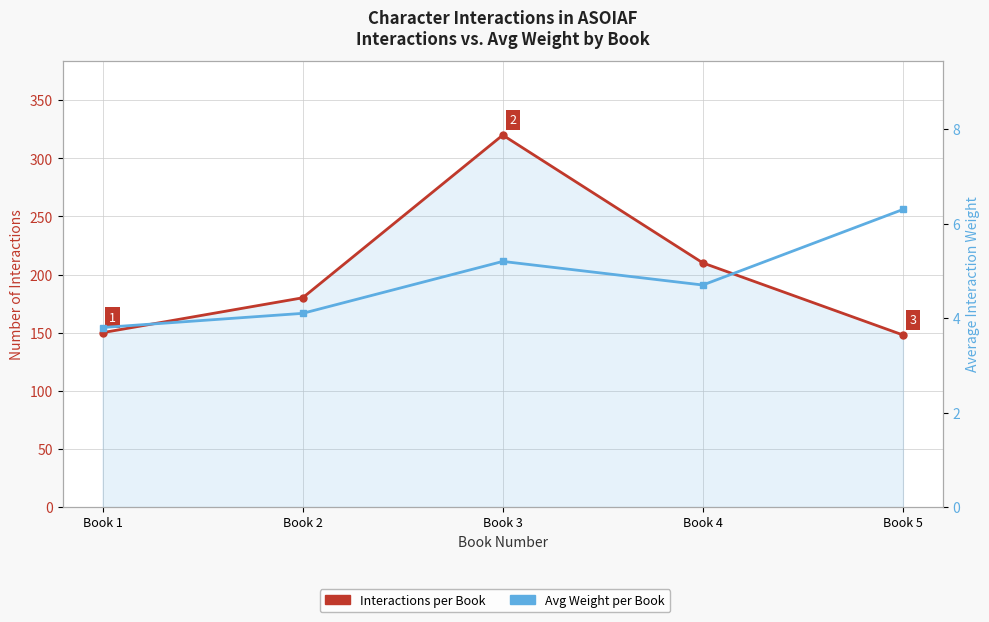

What is the sum of the Interactions per Book values at Book 1 and Book 5?

298.0